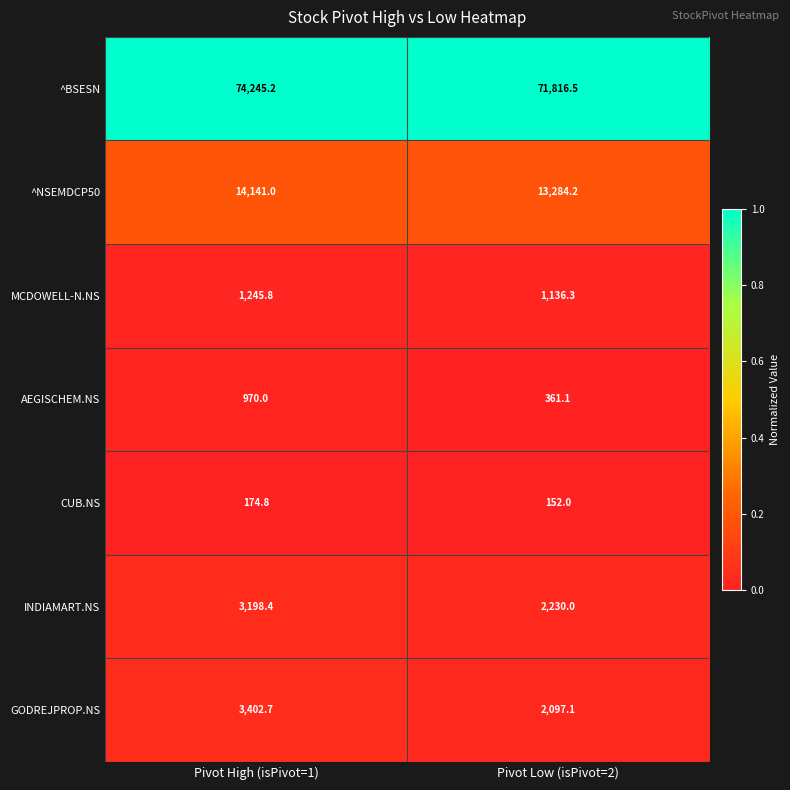

What is the spread (max minus min) of values at Pivot Low (isPivot=2)?

71664.5